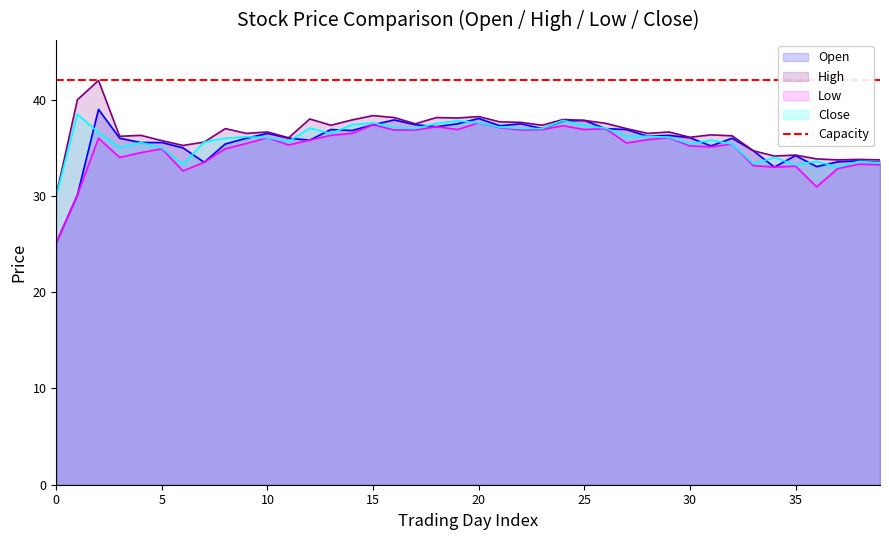

What is the difference between the maximum and minimum values in the Low series?

12.5